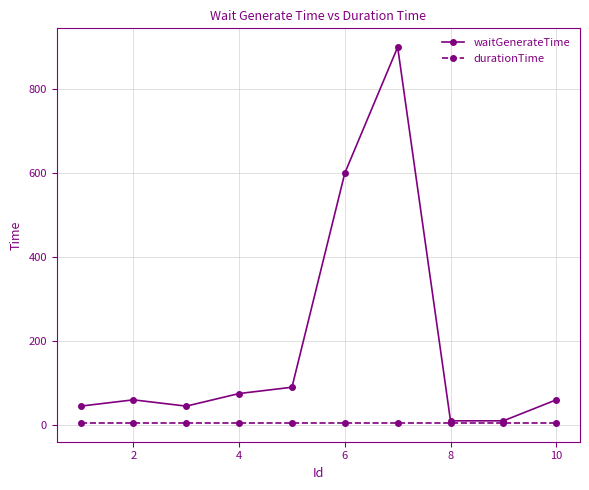

How many categories are shown in the chart?

10